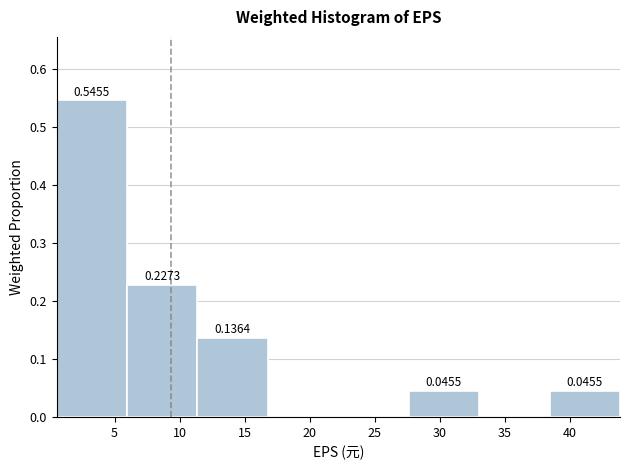

Which range on the x-axis has the tallest bar?

0.5 to 6.0